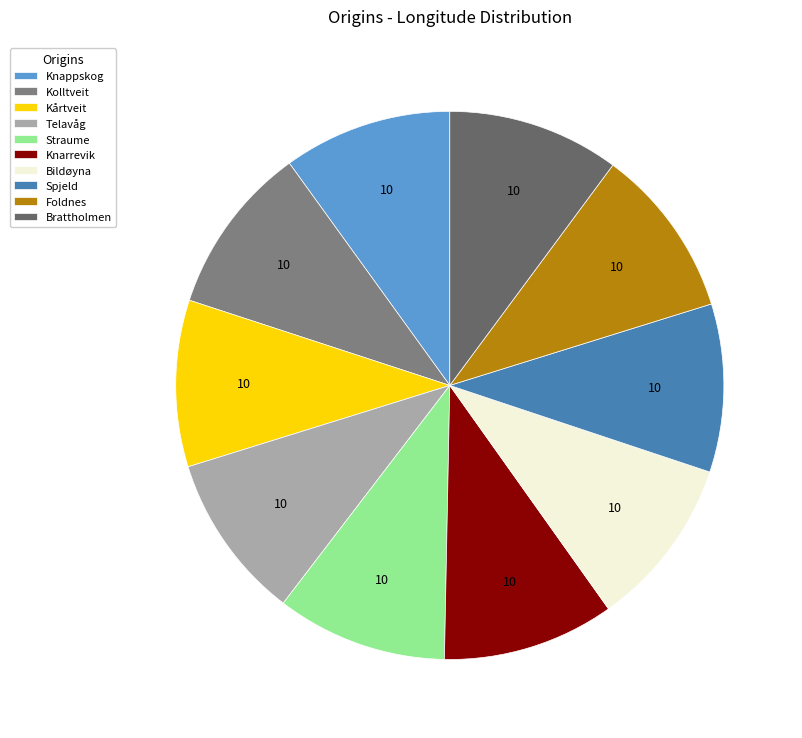

Rank the categories by value from lowest to highest.

Telavåg, Kårtveit, Spjeld, Knappskog, Kolltveit, Bildøyna, Foldnes, Straume, Brattholmen, Knarrevik